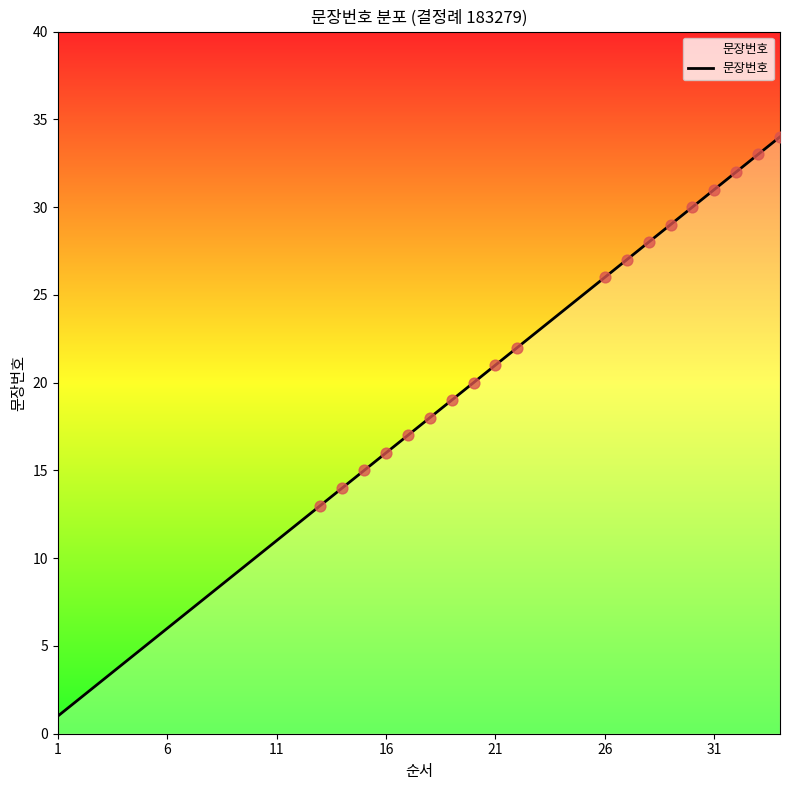

What is the difference between the maximum and minimum values?

33